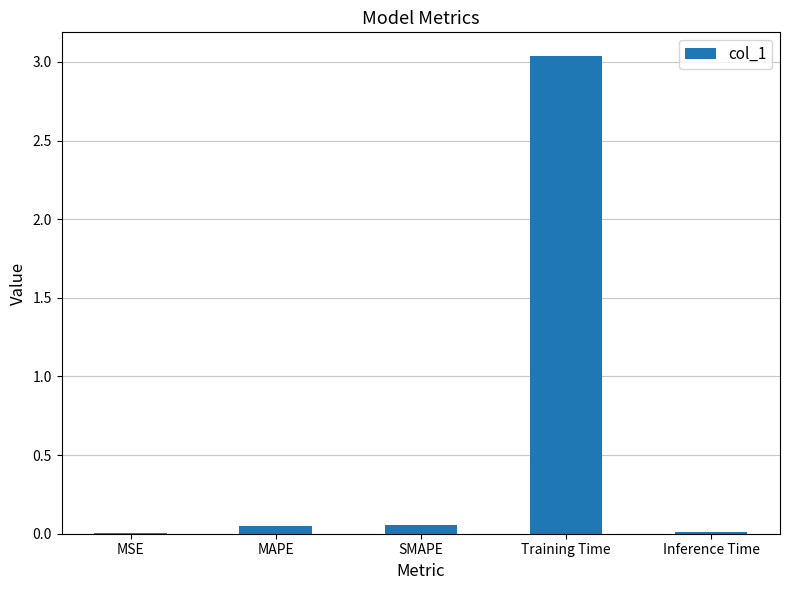

The value at Training Time is 0.6. True or false?

False